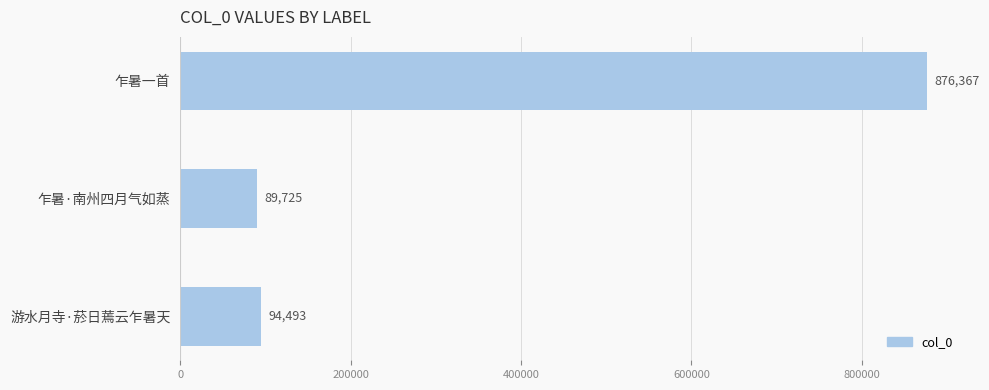

Reading top to bottom, list all the values displayed in this chart.

乍暑一首=876367	乍暑·南州四月气如蒸=89725	游水月寺·菸日蔫云乍暑天=94493